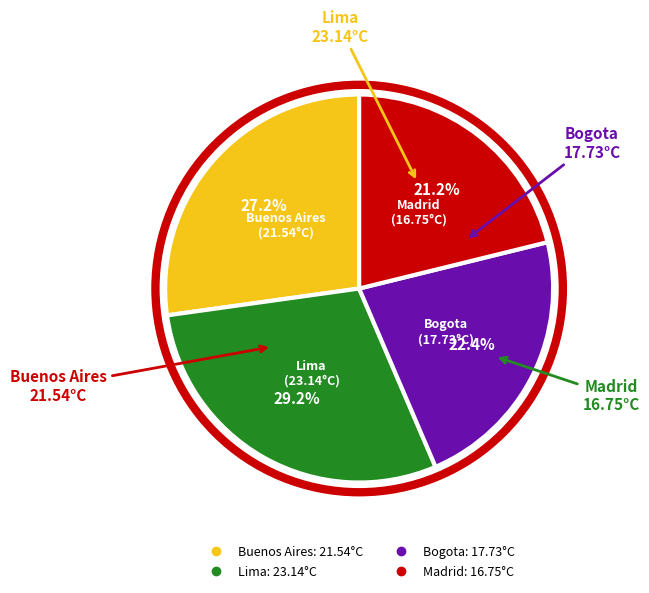

Is there any slice that represents more than half of the pie?

No